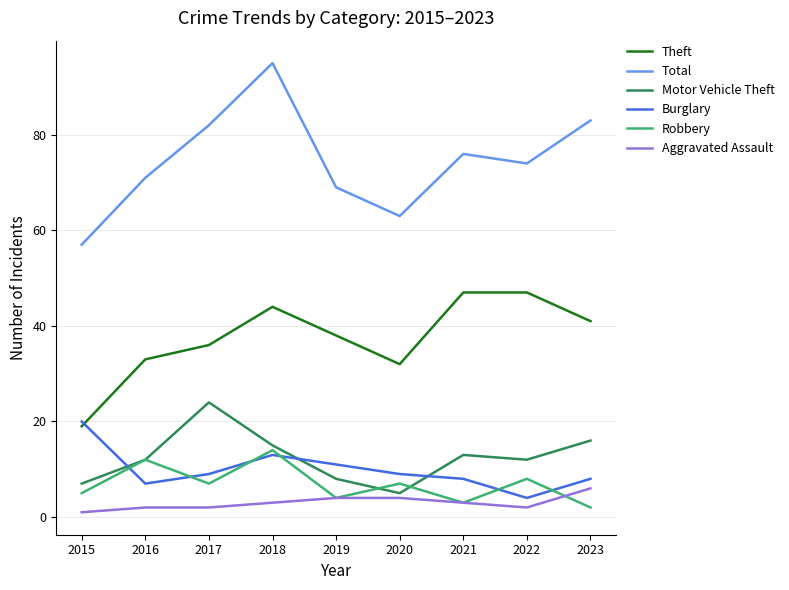

True or false: Theft and Motor Vehicle Theft intersect in this chart.

False